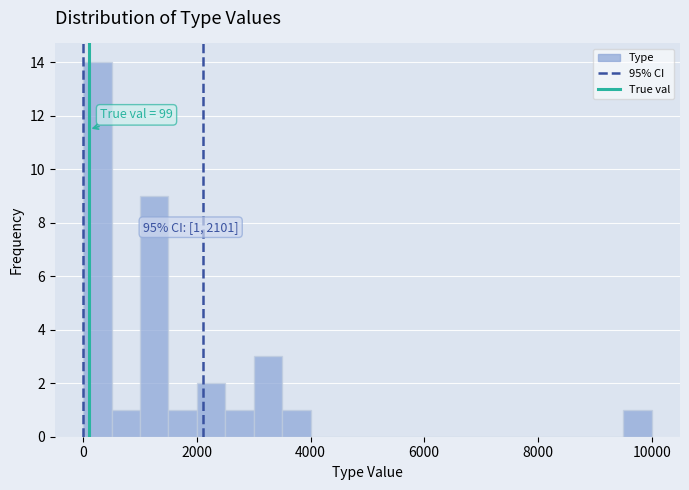

Around what value on the x-axis is the tallest bar? Give the approximate position of its centre, as read against the axis.

200